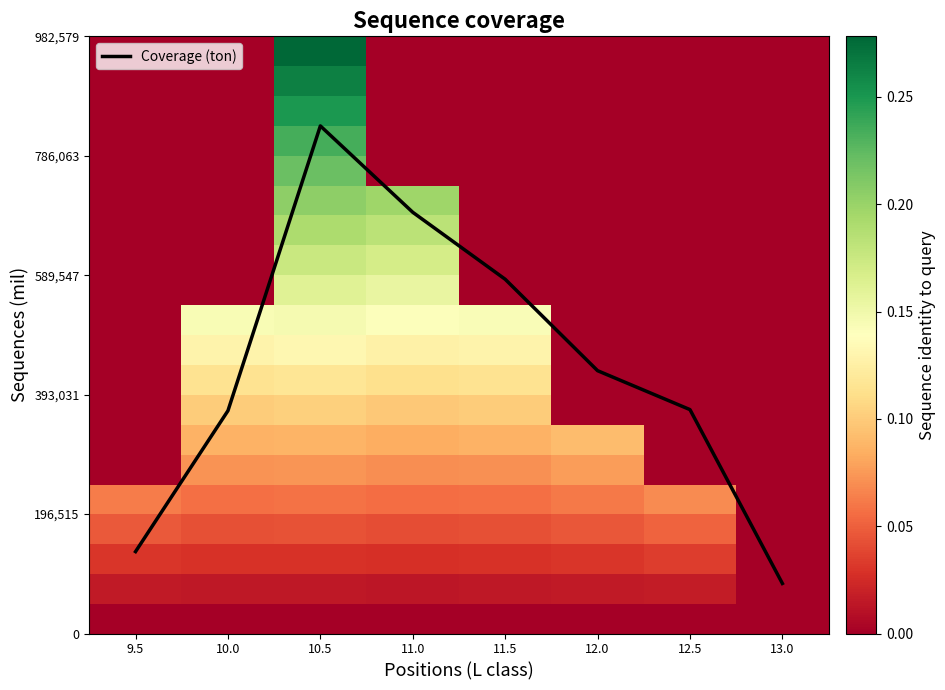

Which has a higher value, 10.5 or 10.0?

10.5